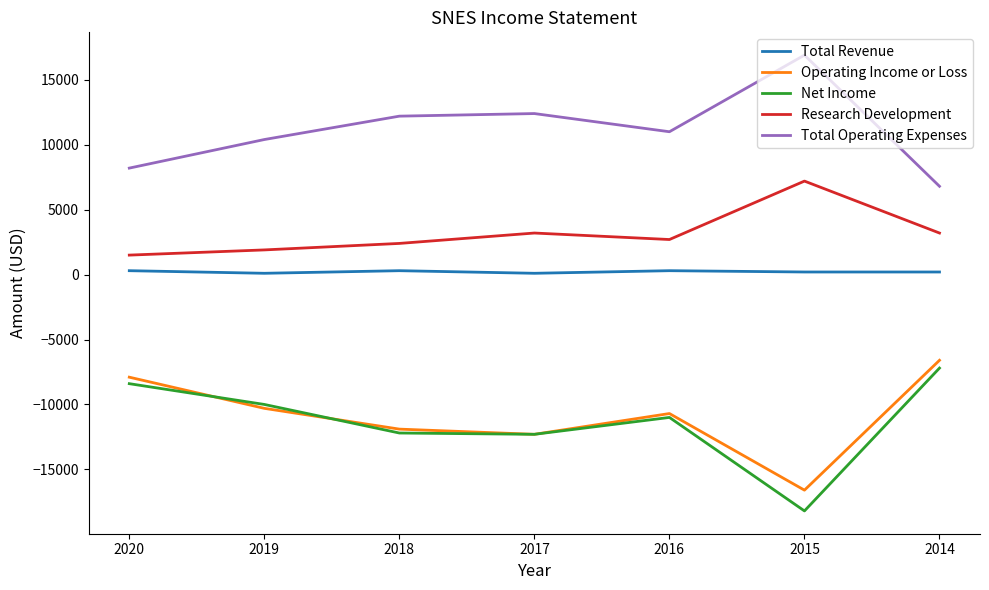

True or false: Research Development and Total Revenue cross at least once.

False